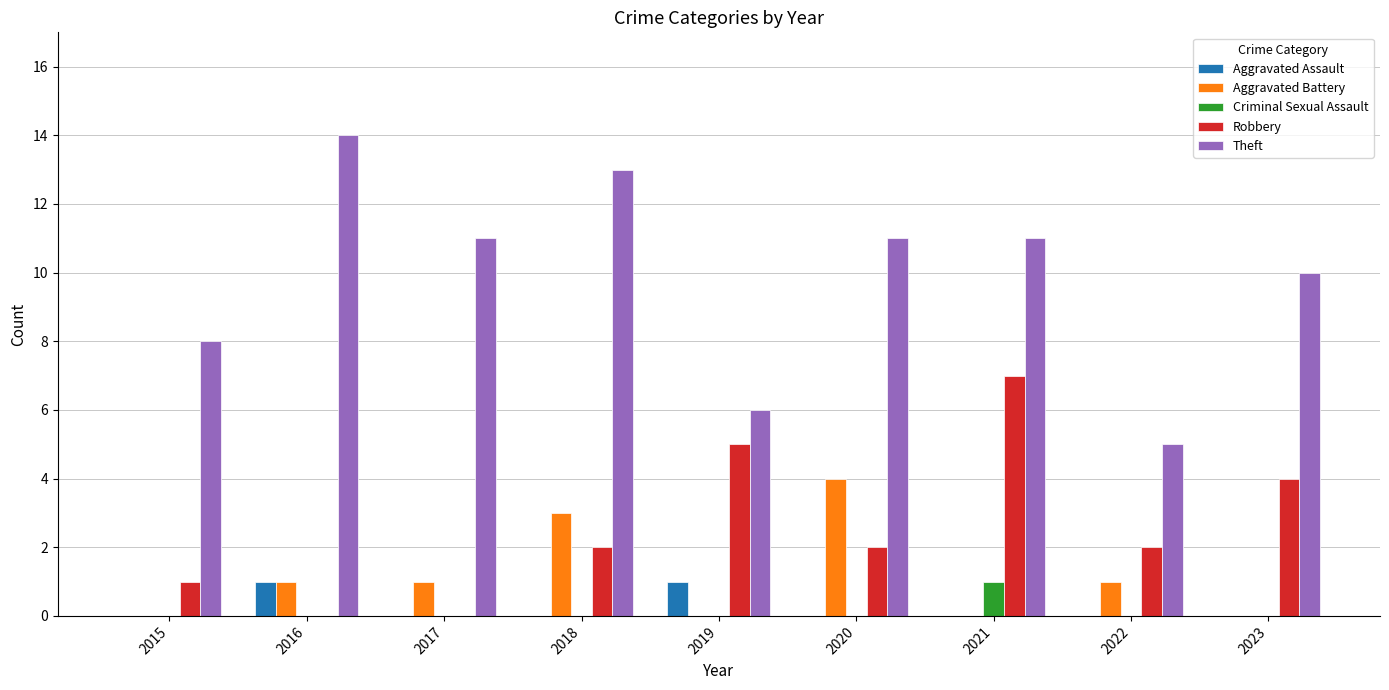

Count the Theft values in the range 8 to 11.

5